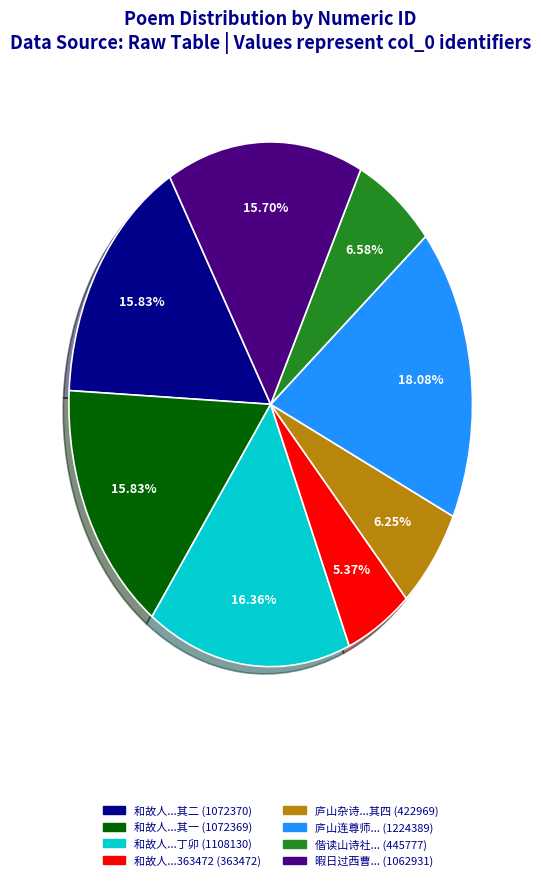

Count the number of slices in the pie.

8